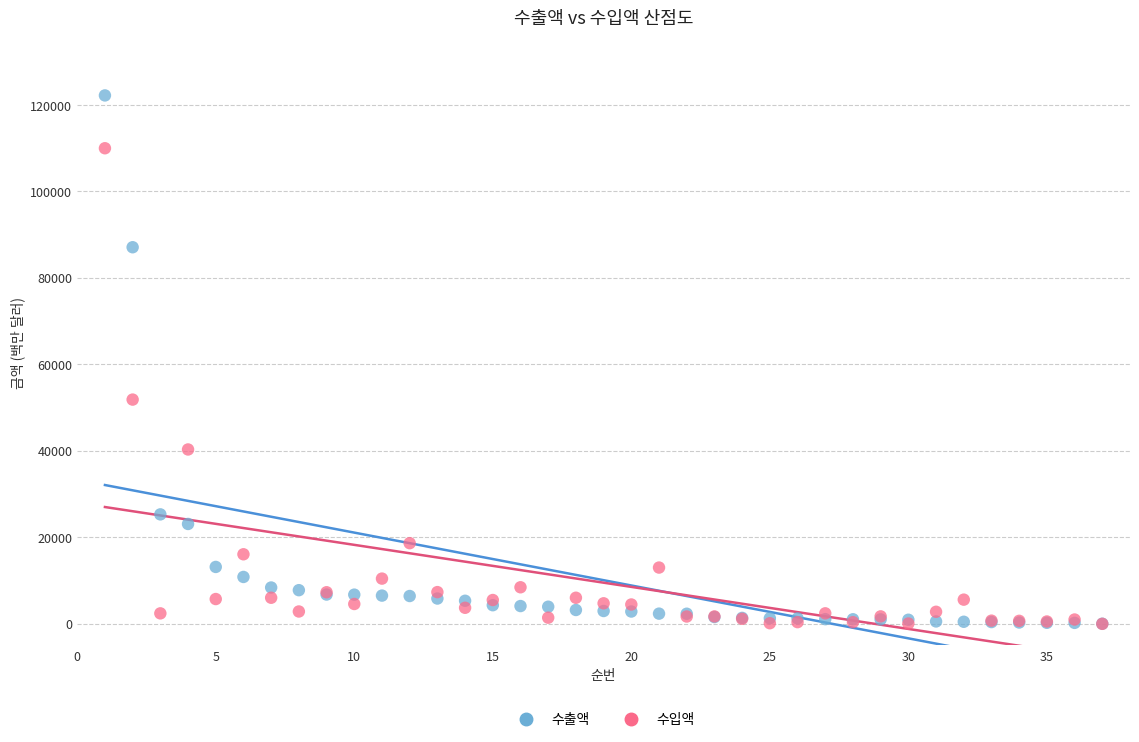

Which series has the largest Y range (max minus min)?

수출액